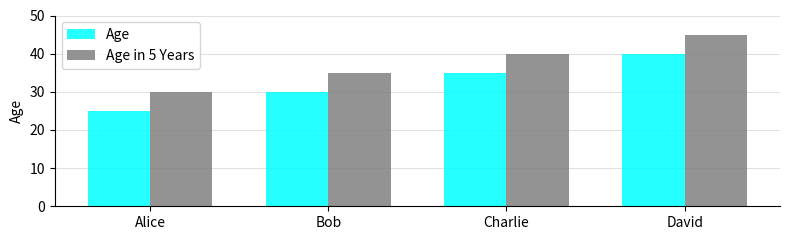

Reading right to left, transcribe all the data shown in this chart.

Age: 40	35	30	25
Age in 5 Years: 45	40	35	30